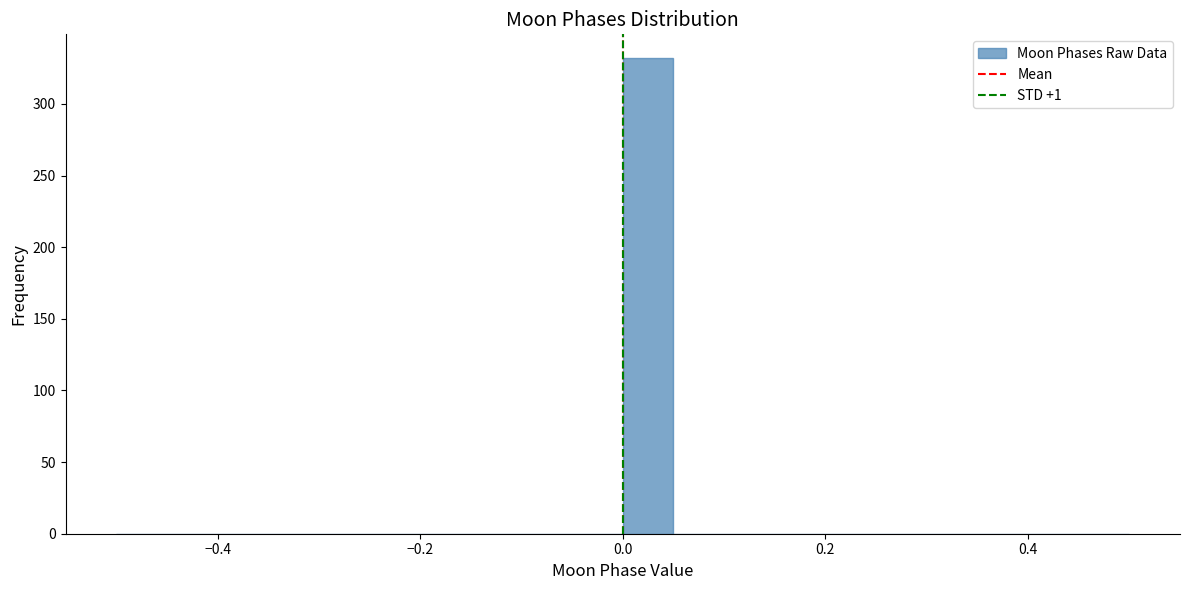

Around what value on the x-axis is the tallest bar? Give the approximate position of its centre, as read against the axis.

0.02